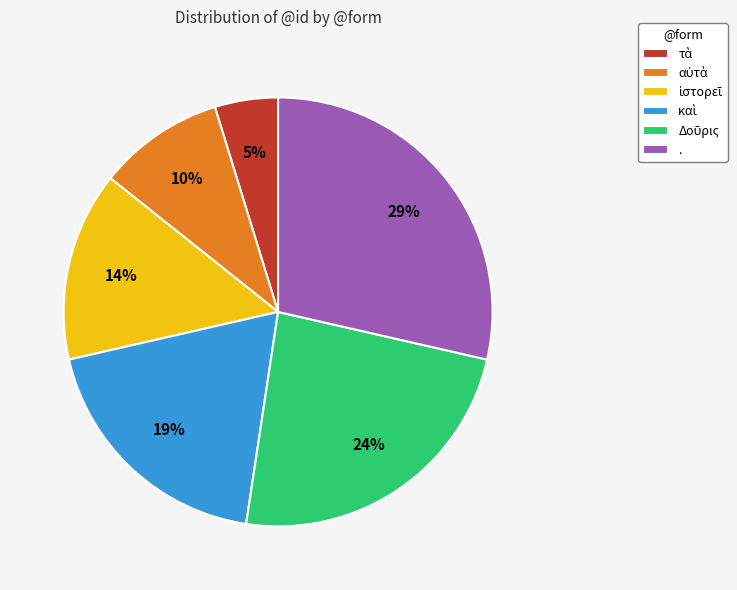

To the nearest percent, what is the difference between the largest and smallest slice percentages?

24%